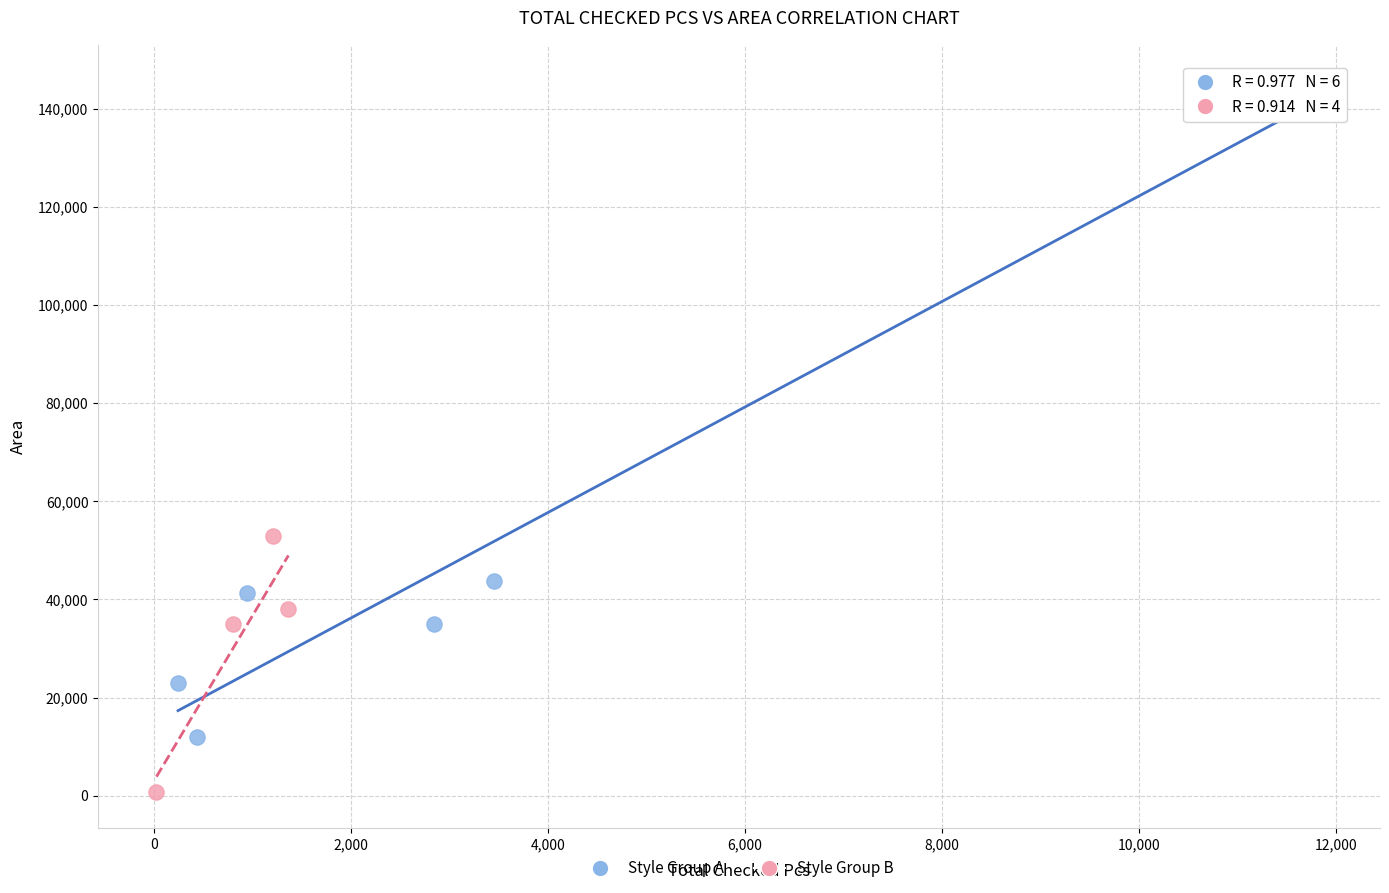

Which series contains the highest Y value?

Style Group A